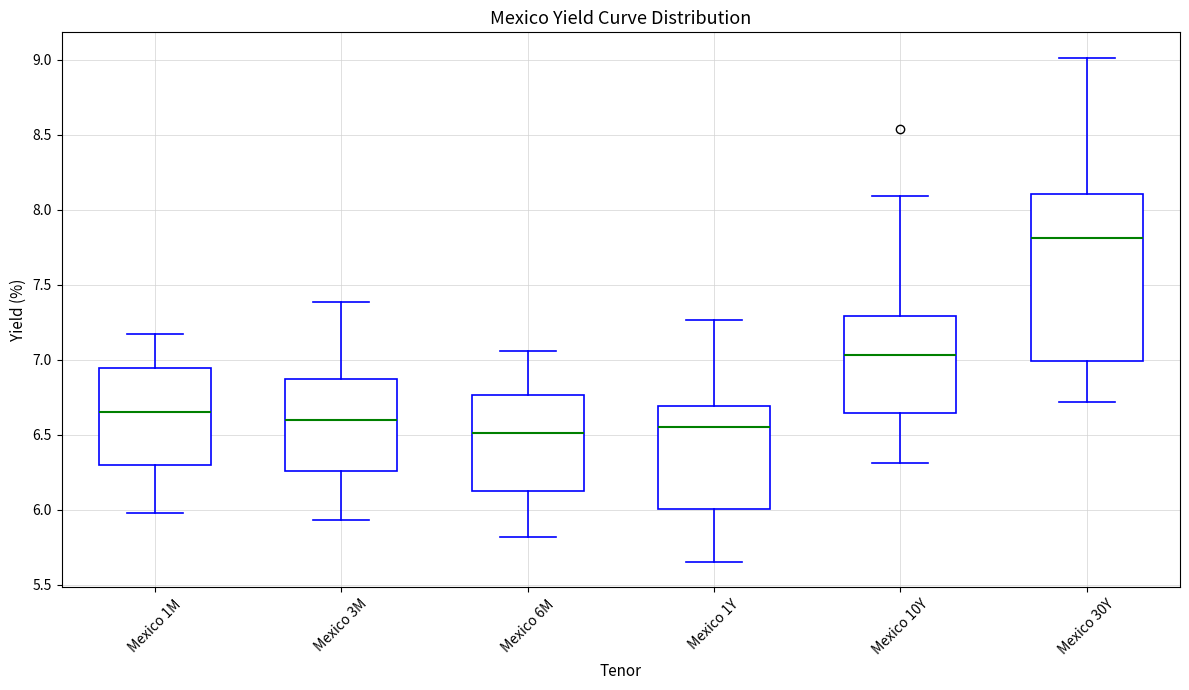

Reading left to right, read every box against the y-axis: the position of its median line, the range the box covers, and the ends of its whiskers. The values are not printed on the chart, so give them approximately, as read against the axis.

Mexico 1M: median 6.65, box 6.30 to 6.95, whiskers 6.00 to 7.15
Mexico 3M: median 6.60, box 6.25 to 6.85, whiskers 5.95 to 7.40
Mexico 6M: median 6.50, box 6.10 to 6.75, whiskers 5.80 to 7.05
Mexico 1Y: median 6.55, box 6.00 to 6.70, whiskers 5.65 to 7.25
Mexico 10Y: median 7.05, box 6.65 to 7.30, whiskers 6.30 to 8.10
Mexico 30Y: median 7.80, box 7.00 to 8.10, whiskers 6.70 to 9.00